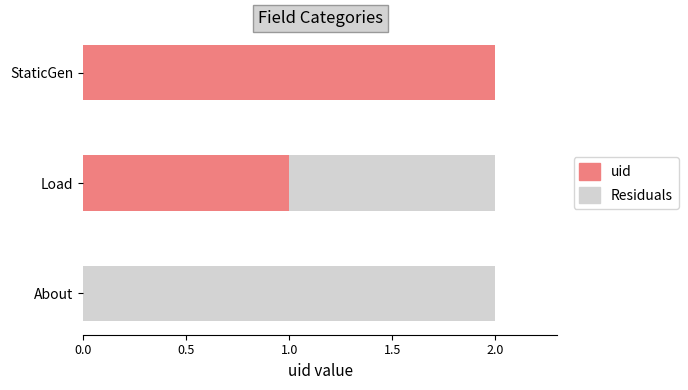

How many bars are there in total?

6